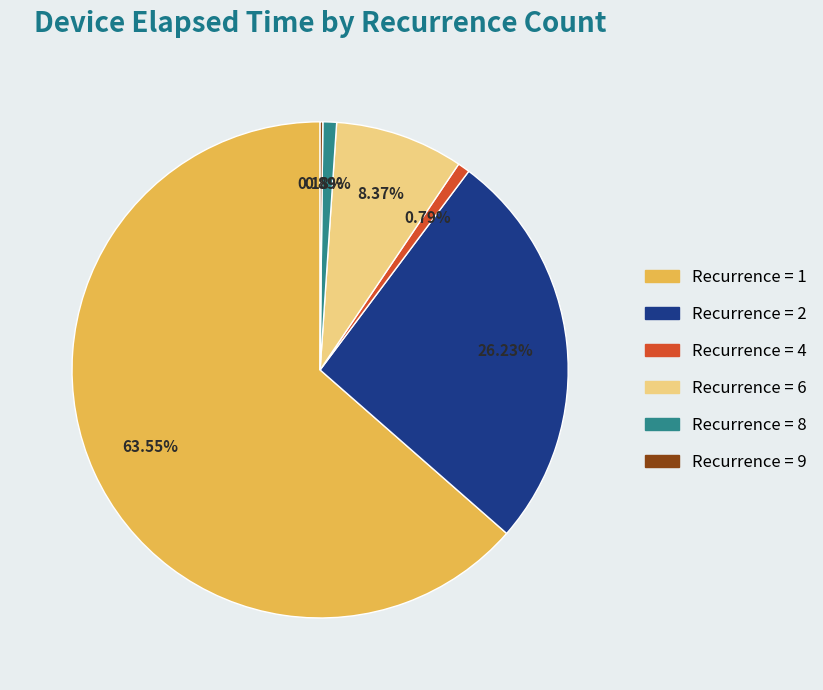

Does any single category account for the majority?

Yes